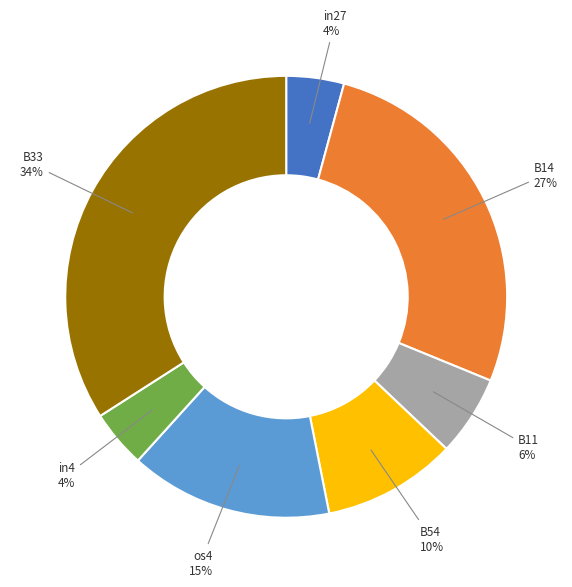

How many segments does this pie chart have?

7